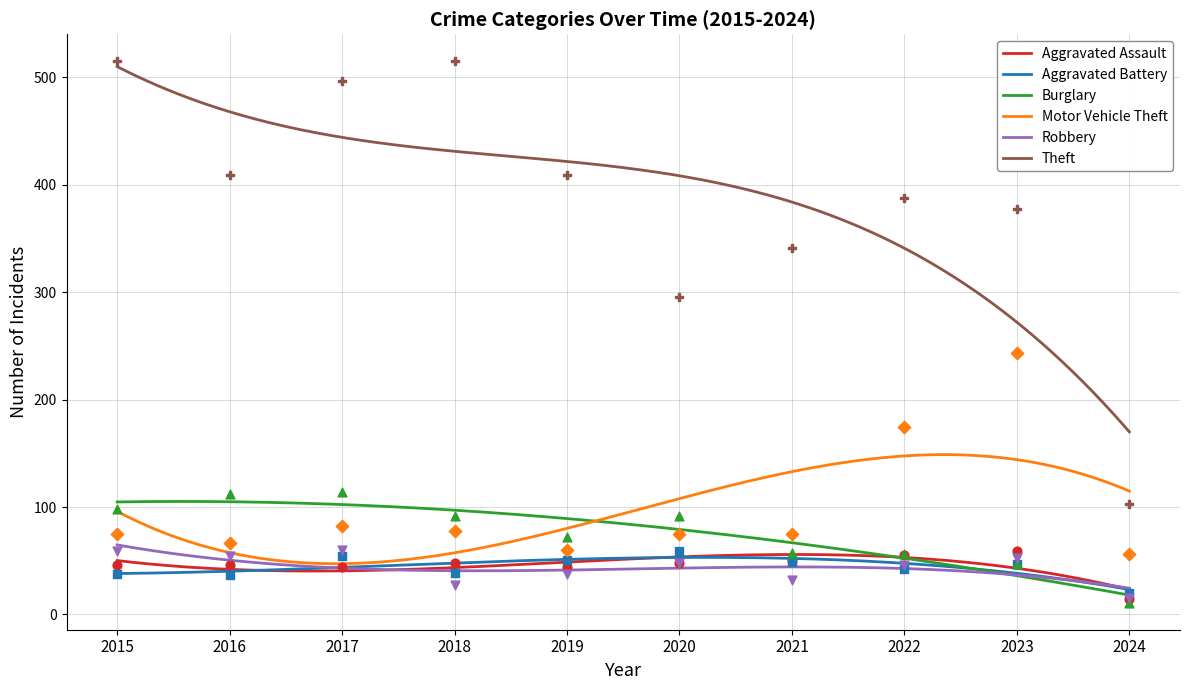

Which series contains the lowest Y value?

Burglary